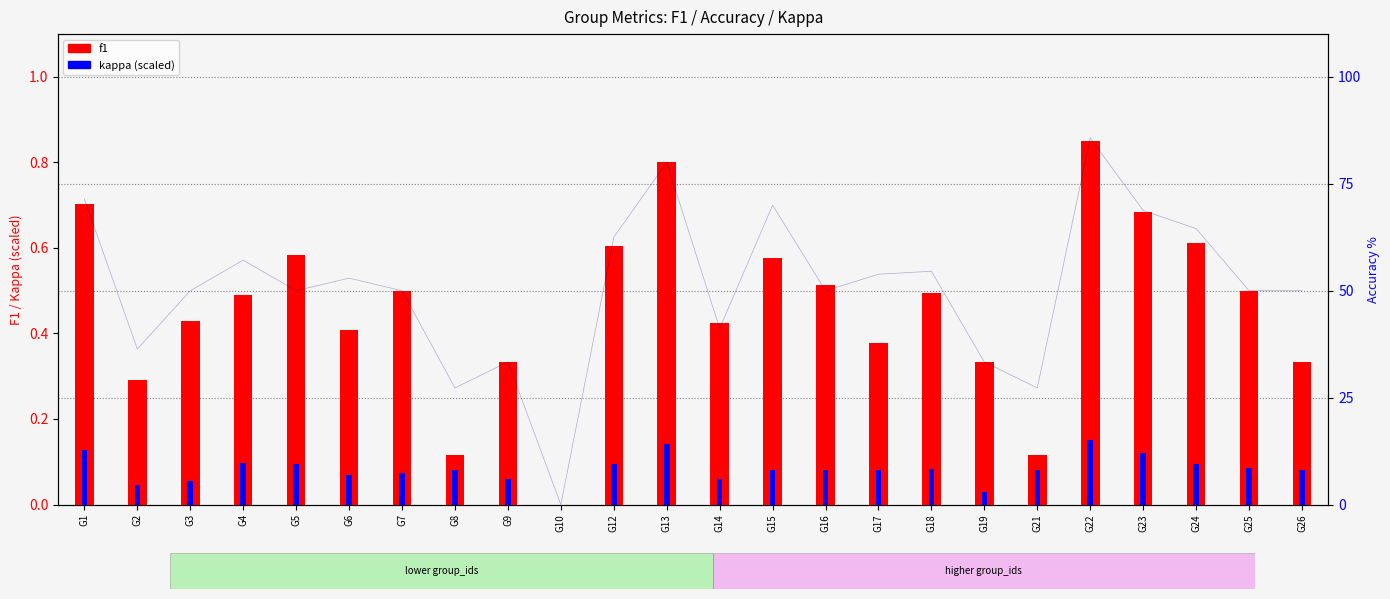

At which category is the sum across all series the highest?

G22